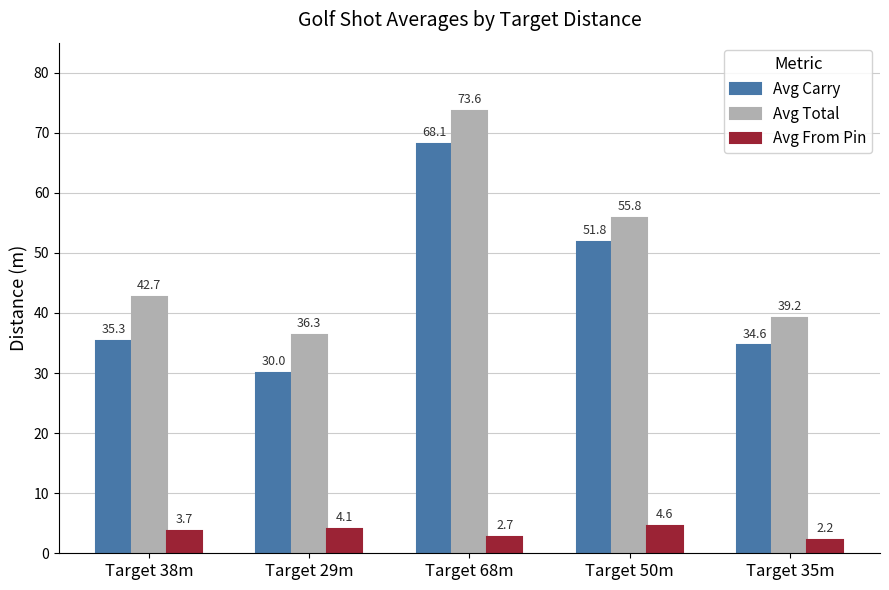

What is the label of the 5th bar from the left?

Target 35m